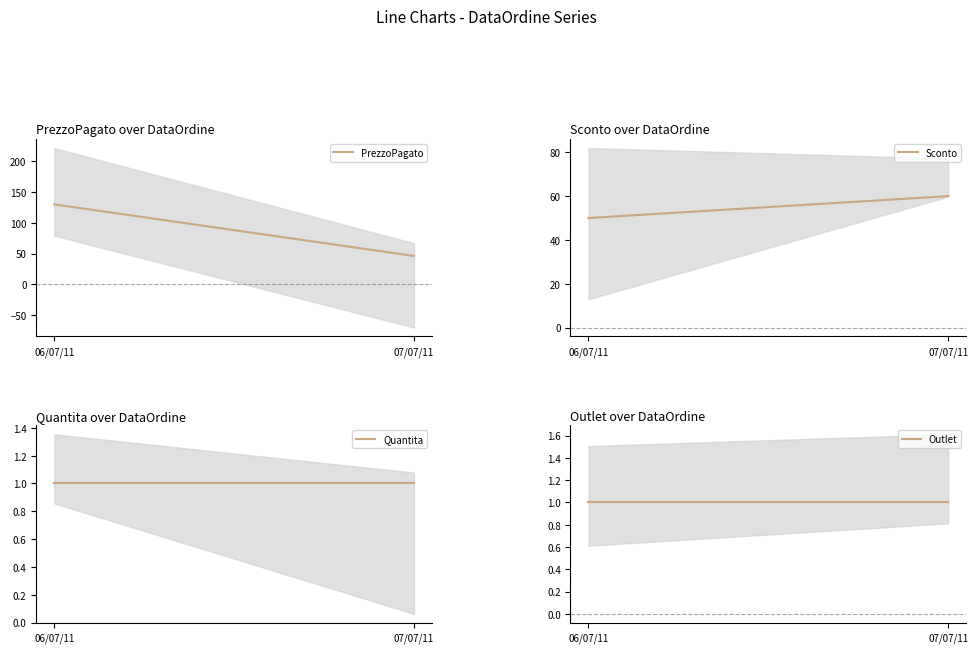

Reading right to left, transcribe all the data shown in this chart.

PrezzoPagato: 46	130
Sconto: 60	50
Quantita: 1	1
Outlet: 1	1